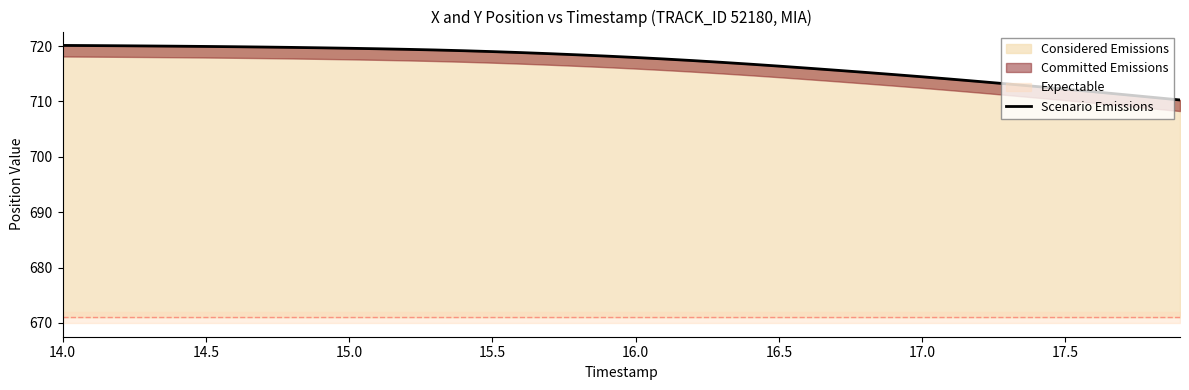

Which label corresponds to the largest value in the chart?

14.0